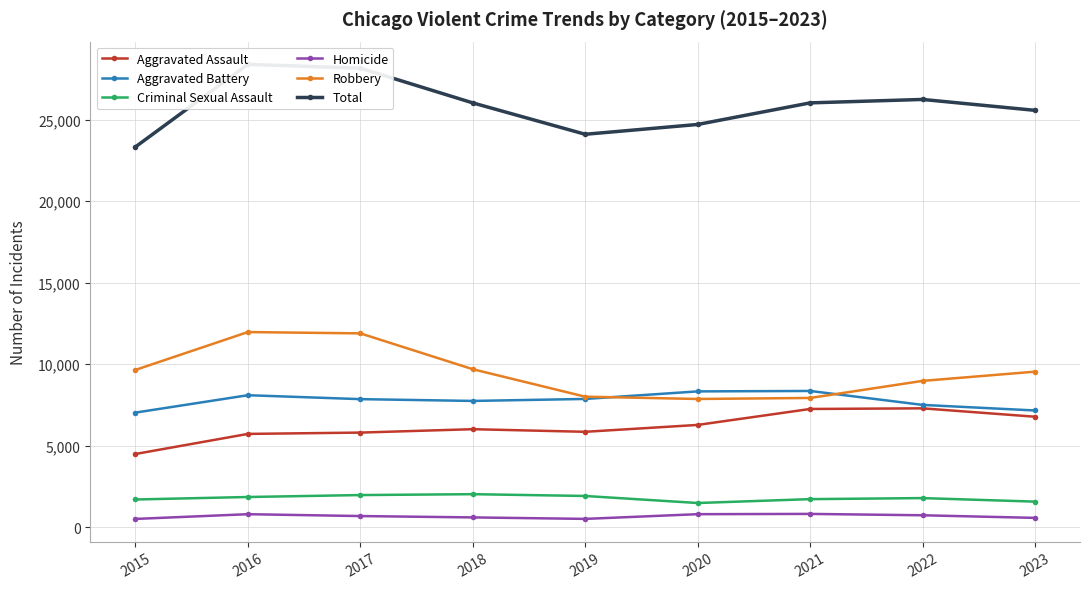

What is the lowest value of the Robbery series?

7855